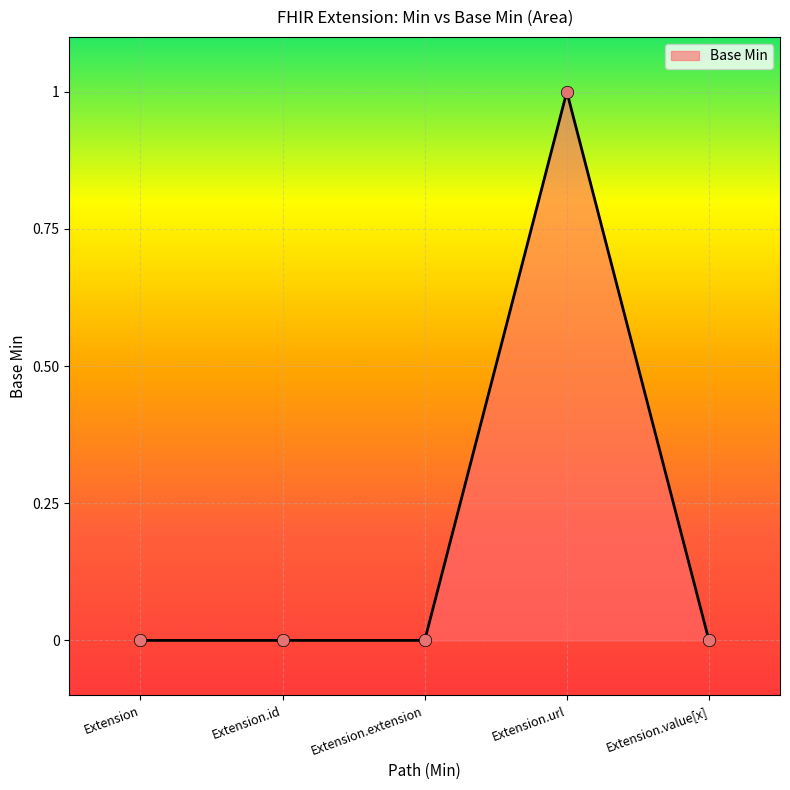

What is the change in value from Extension.extension to Extension.url?

+1